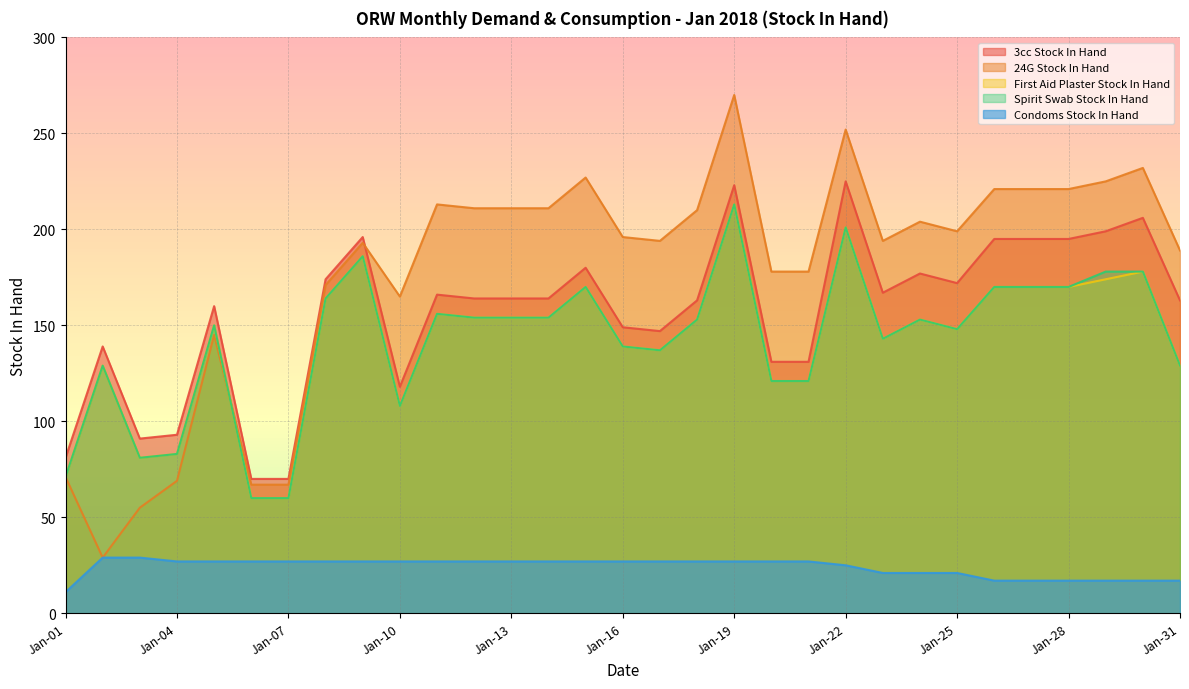

How many lines are shown in the chart?

5